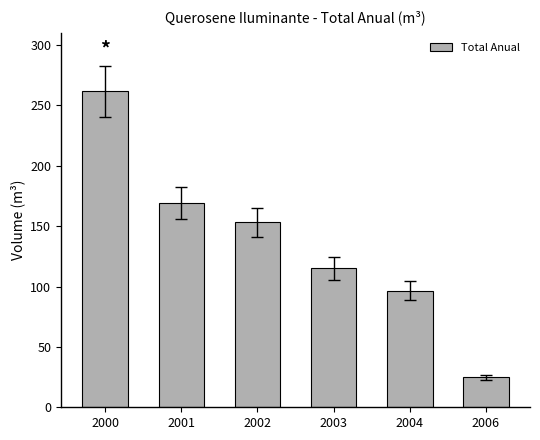

Count the number of data series in this chart.

1